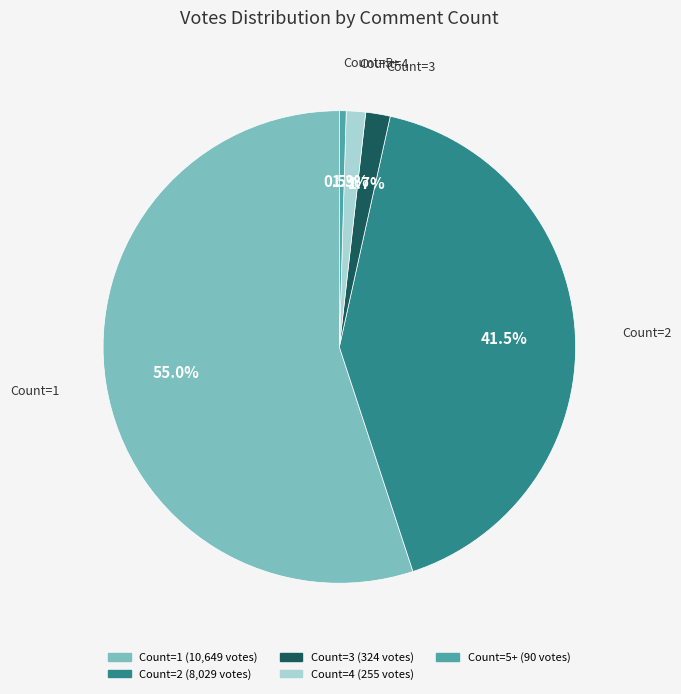

Do Count=5+ and Count=3 together represent more than half of the pie?

No